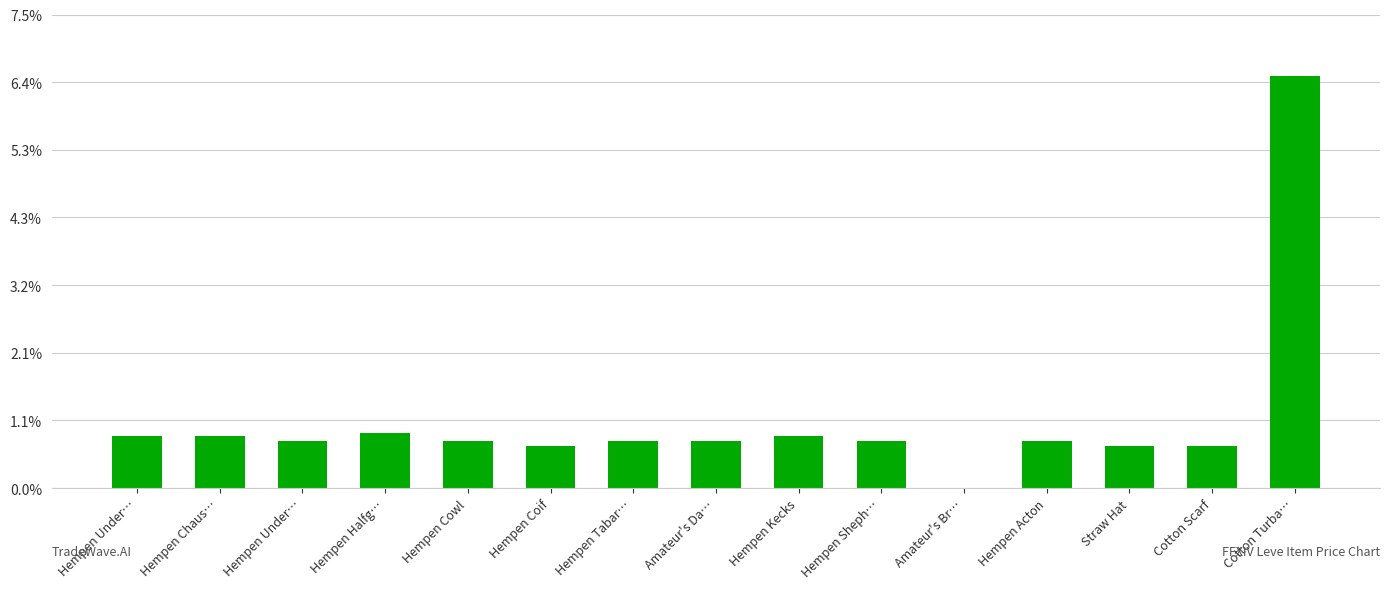

The chart shows a value of 1005 at Hempen Halfg…. True or false?

False